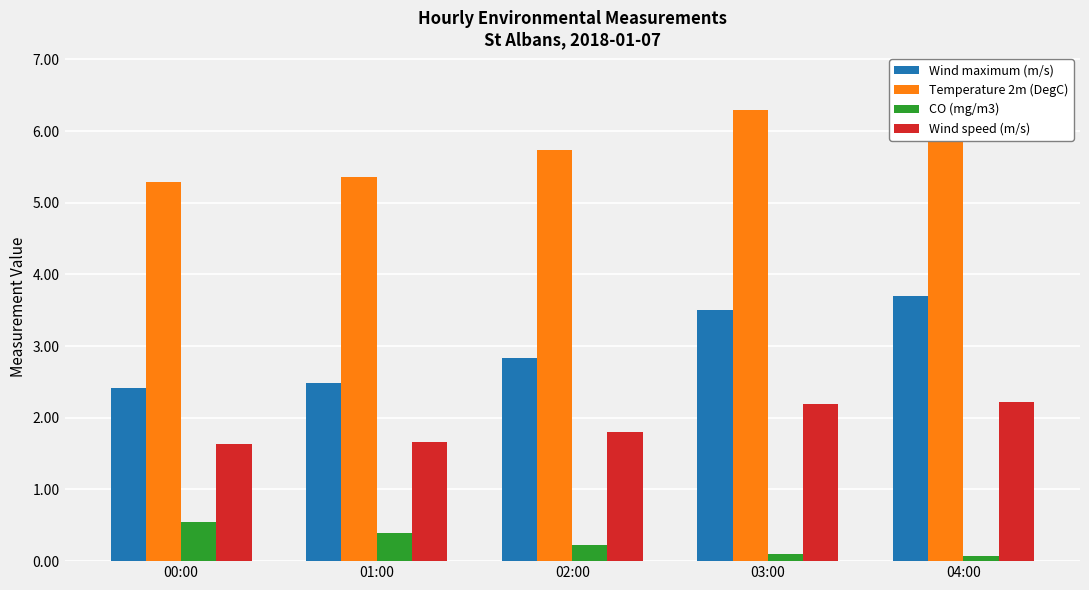

What is the spread (max minus min) of values at 00:00?

4.7